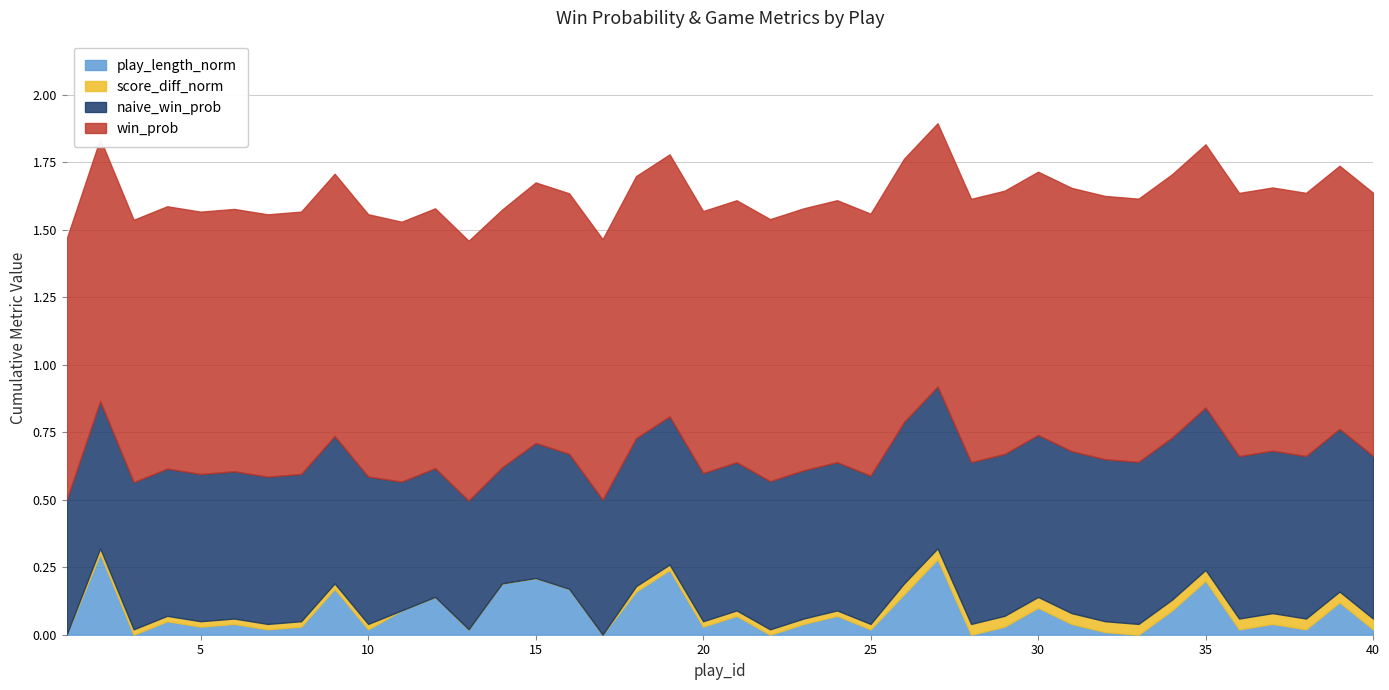

Where is naive_win_prob nearest to the value 0?

14